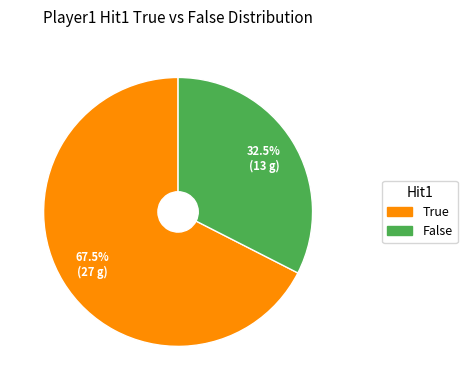

Is the sum of False and True greater than half?

Yes